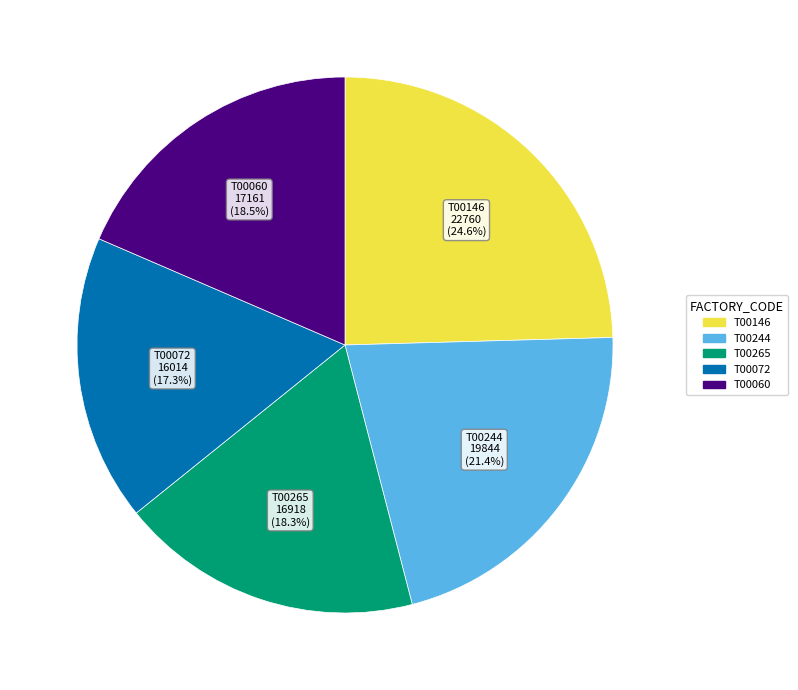

What is the largest slice in the pie chart?

T00146